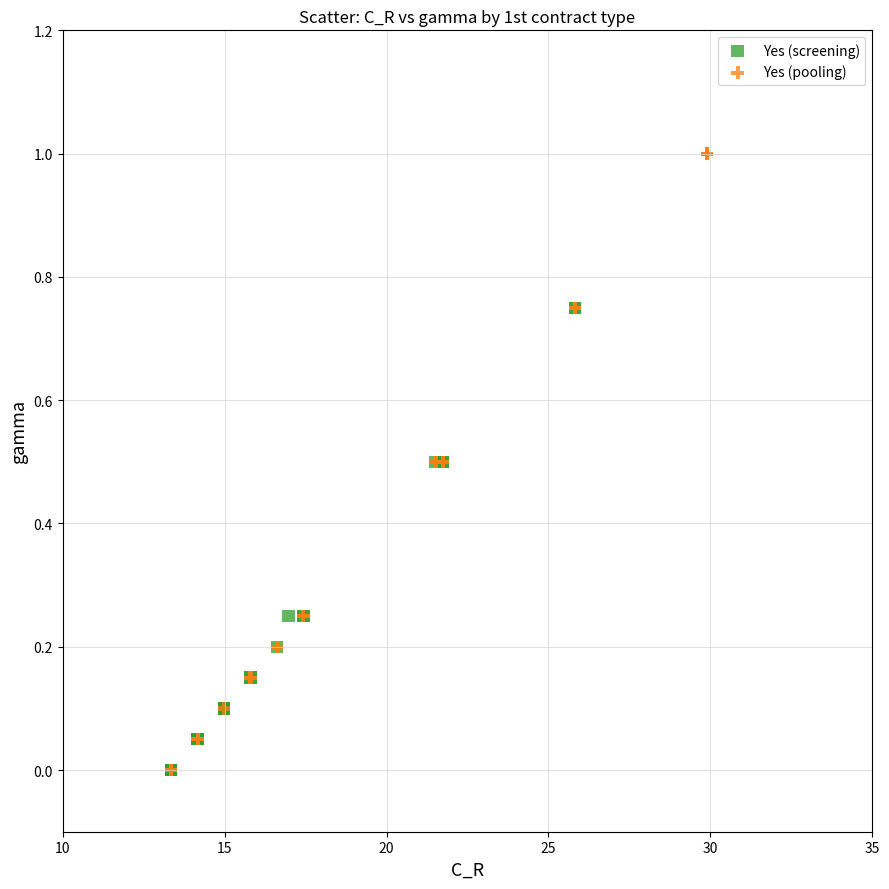

Which series contains the highest Y value?

Yes (pooling)